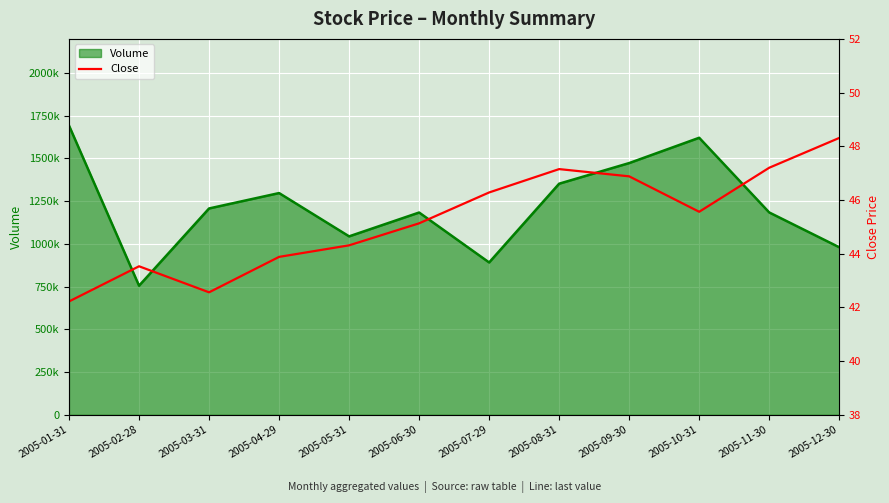

True or false: the data shows 78.6 at 2005-08-31.

False